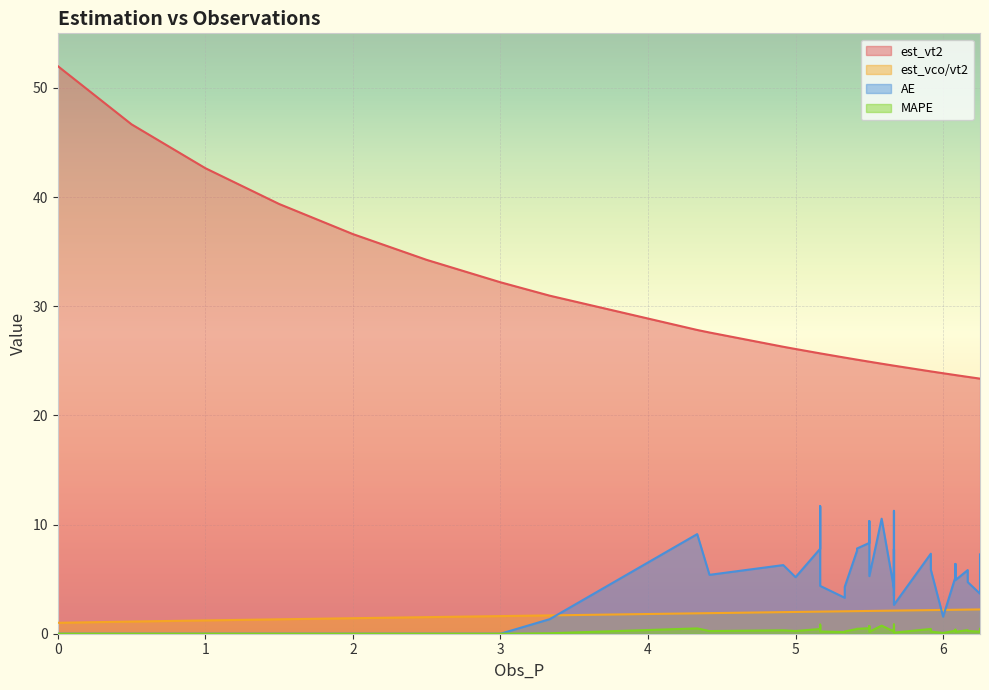

True or false: MAPE and est_vco/vt2 intersect in this chart.

False